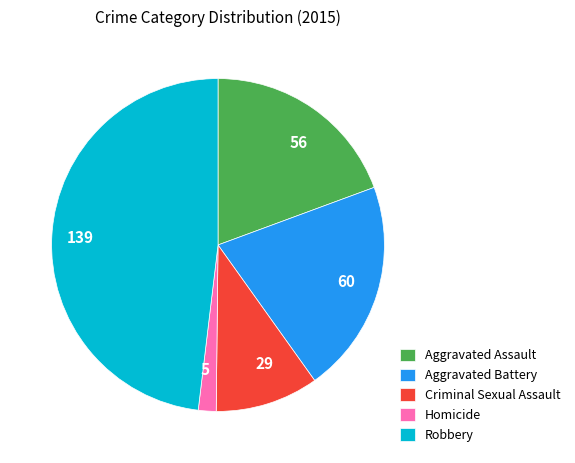

Between Robbery and Criminal Sexual Assault, which is larger?

Robbery